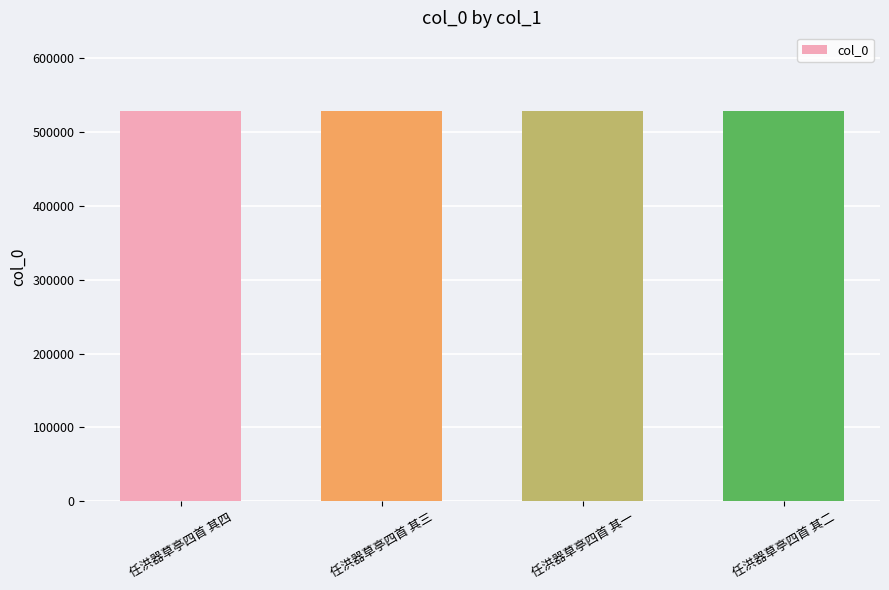

What is the average value?

528736